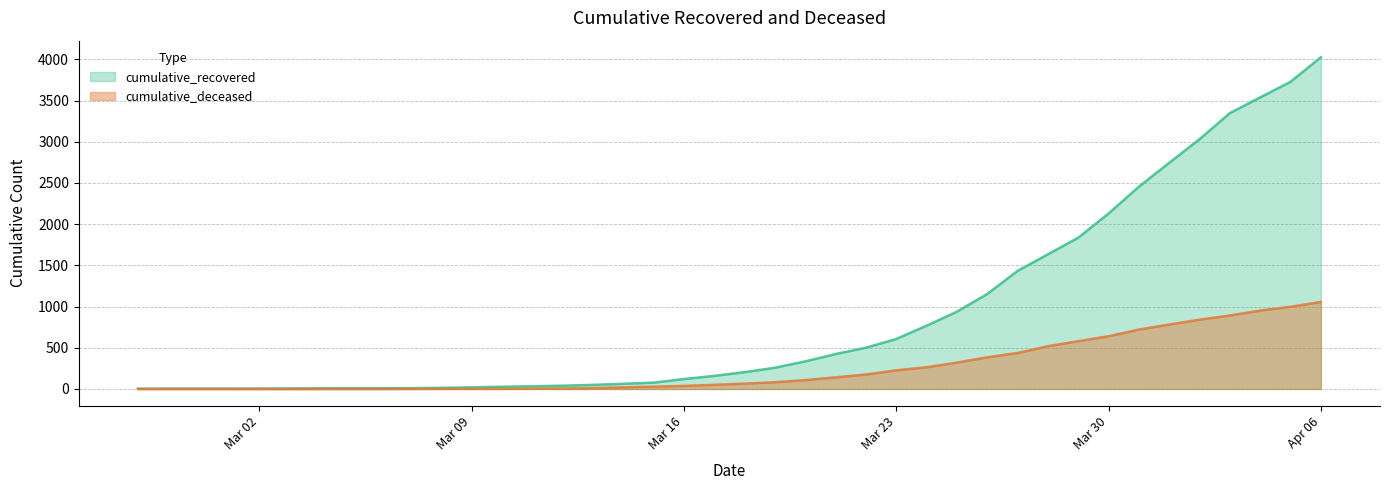

What is the difference between the cumulative_recovered values at 2020-04-03 and 2020-02-29?

3344